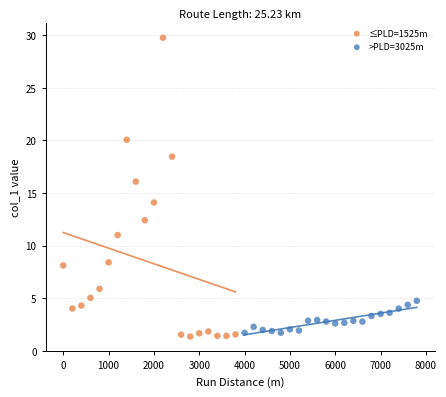

Which series reaches the minimum Y coordinate?

≤PLD=1525m